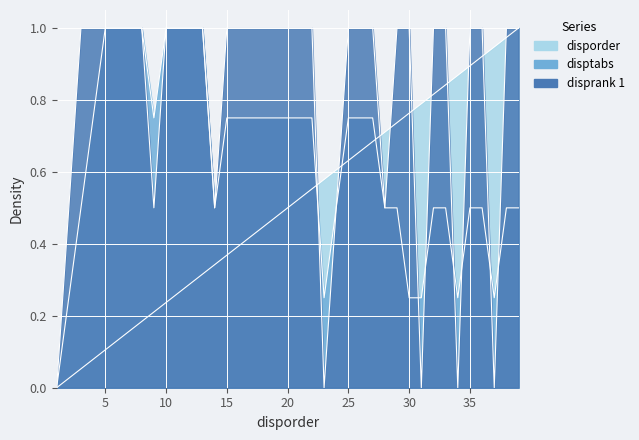

At which category is the sum across all series the highest?

39